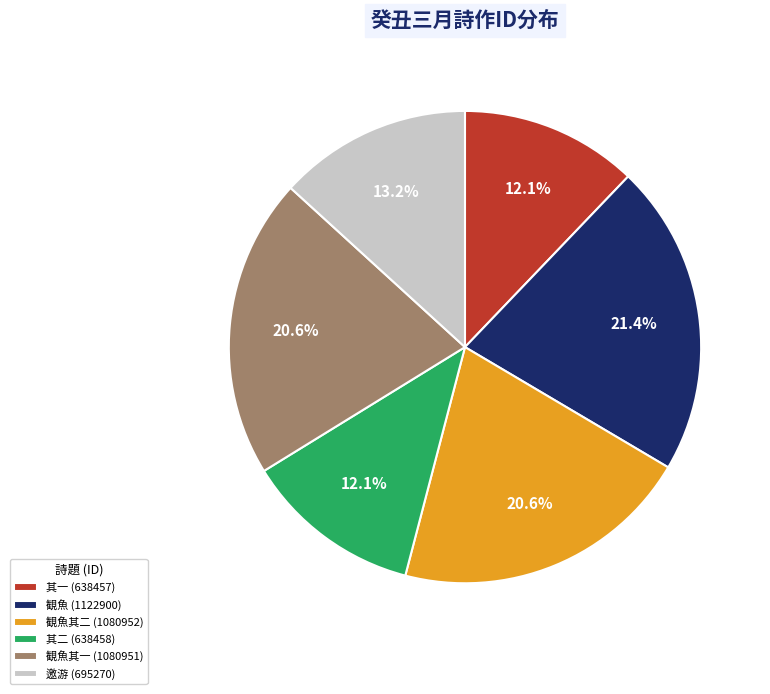

Which slice is the largest?

観魚 (1122900)